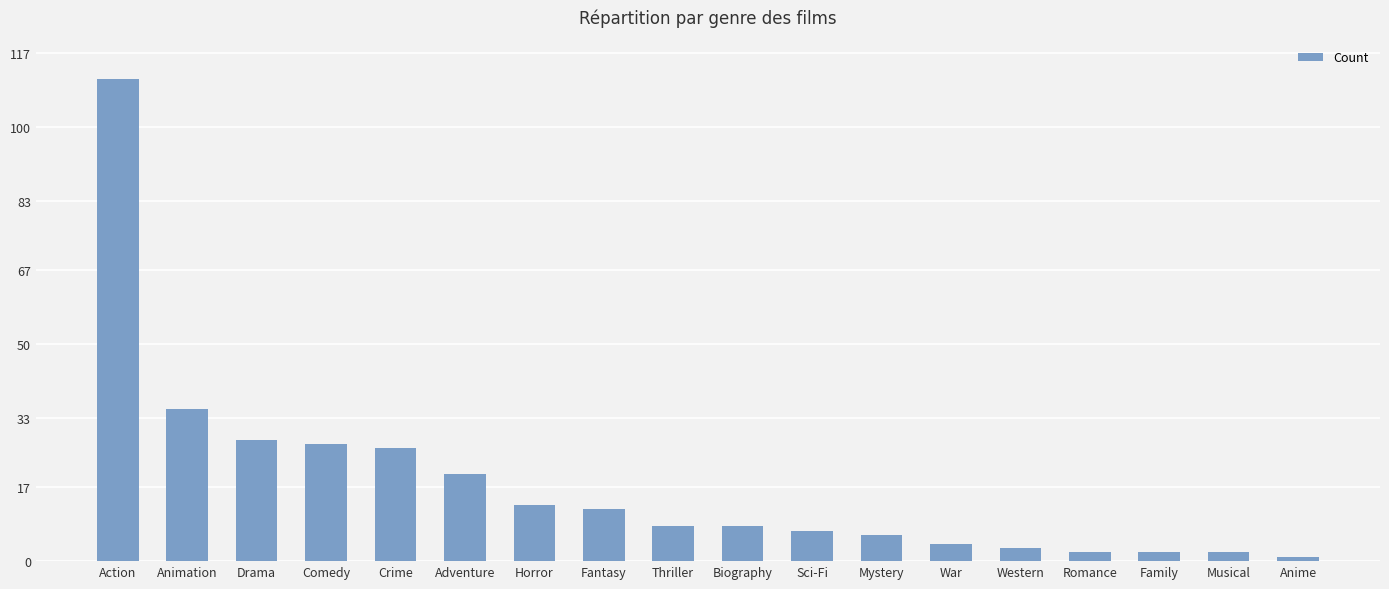

What is the label of the 14th bar from the left?

Western